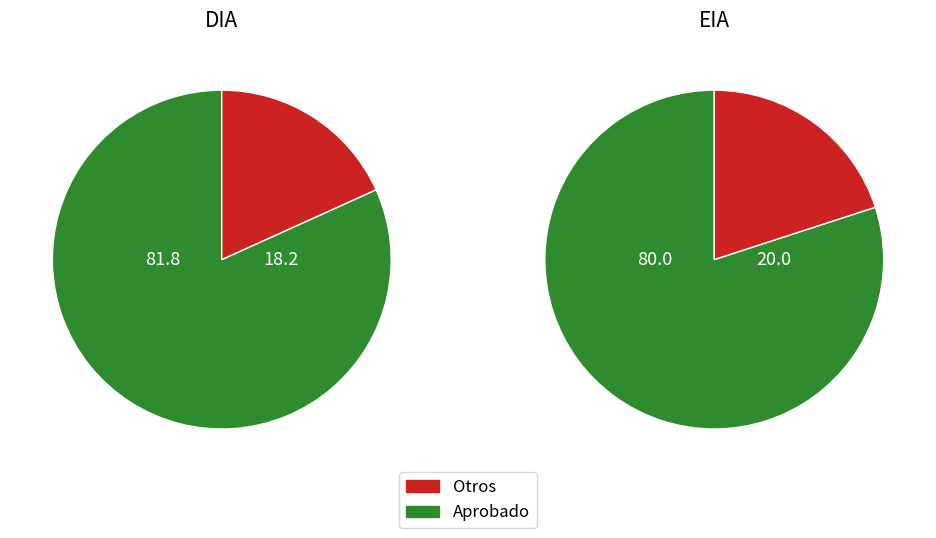

True or false: EIA accounts for 25% of the total.

False